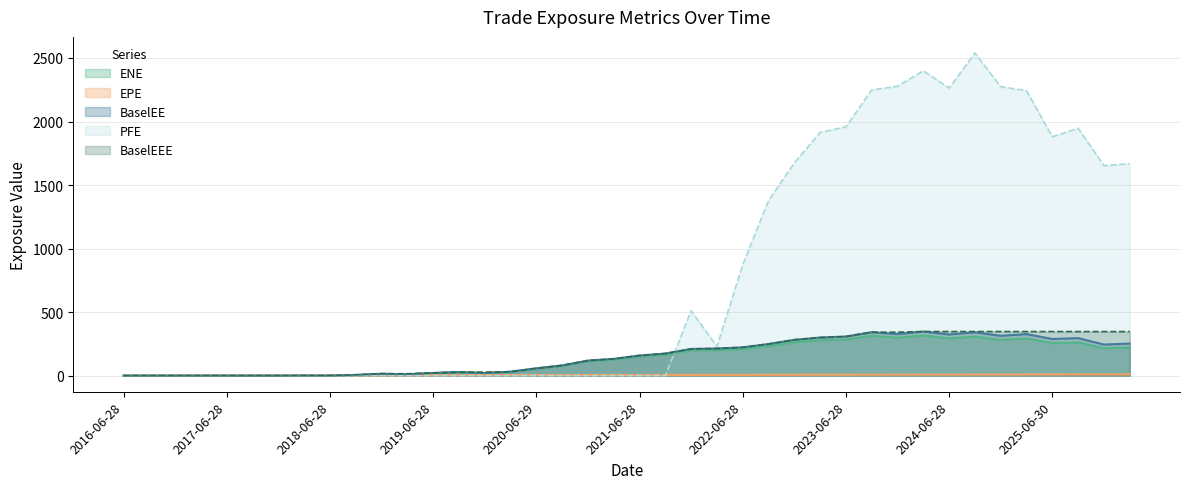

At which label does BaselEEE reach its peak?

2024-03-28